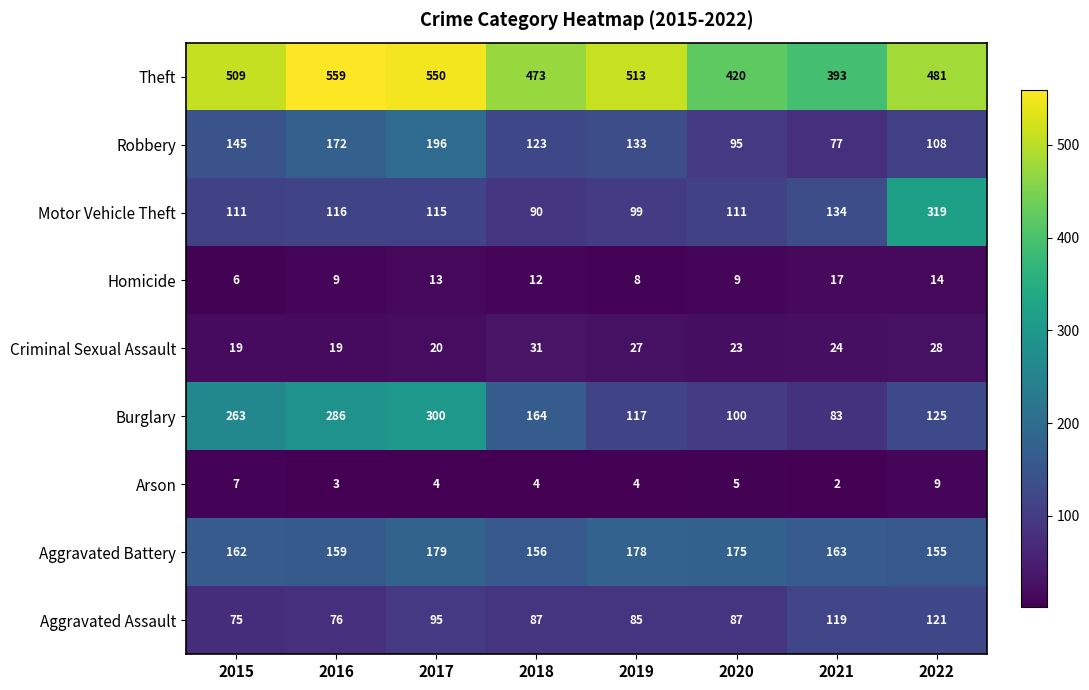

Which series has the widest spread of values?

Motor Vehicle Theft